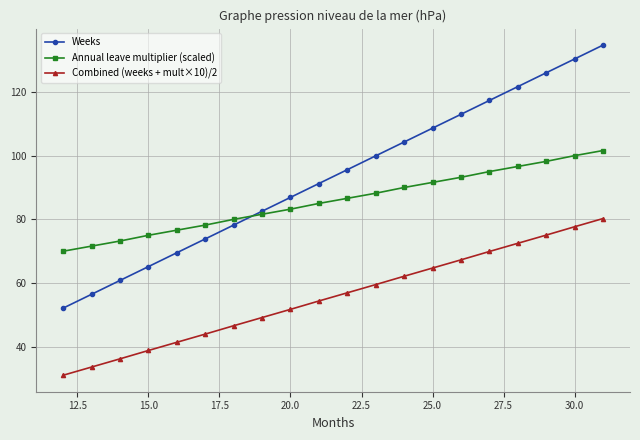

What is the value of the Annual leave multiplier (scaled) point at the 20th from the left?

101.6